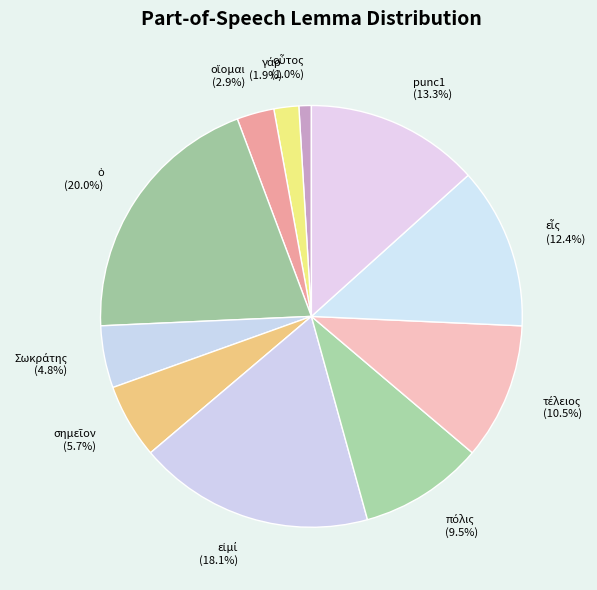

What percentage is NOT represented by punc1?

86.7%